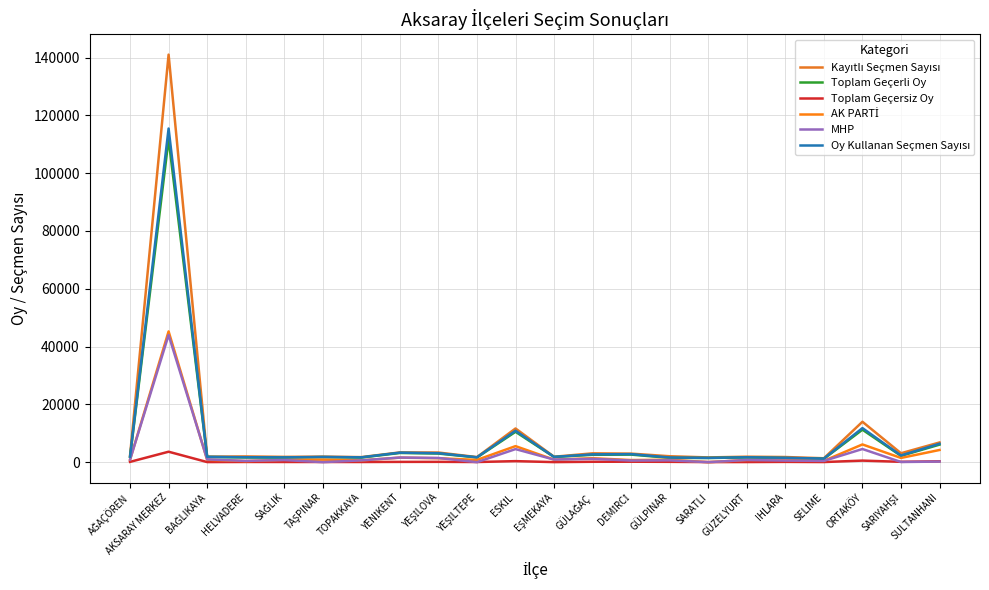

Which series changed the most between DEMİRCİ and SELİME?

Kayıtlı Seçmen Sayısı